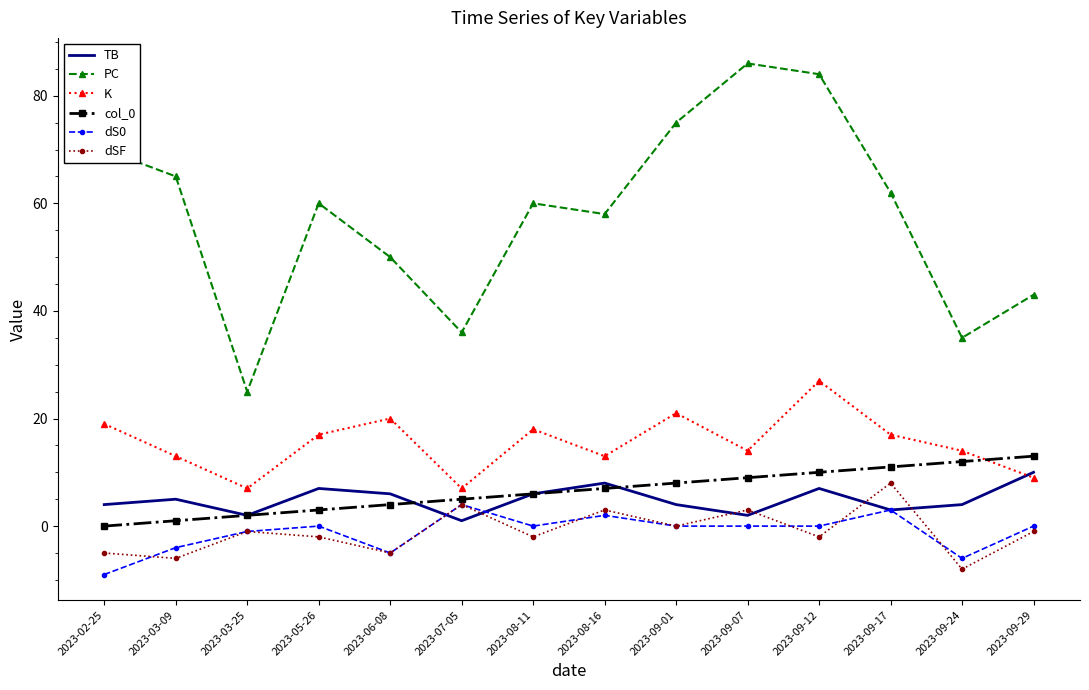

Reading left to right, transcribe all the data shown in this chart.

TB: 4	5	2	7	6	1	6	8	4	2	7	3	4	10
PC: 70	65	25	60	50	36	60	58	75	86	84	62	35	43
K: 19	13	7	17	20	7	18	13	21	14	27	17	14	9
col_0: 0	1	2	3	4	5	6	7	8	9	10	11	12	13
dS0: -9	-4	-1	0	-5	4	0	2	0	0	0	3	-6	0
dSF: -5	-6	-1	-2	-5	4	-2	3	0	3	-2	8	-8	-1